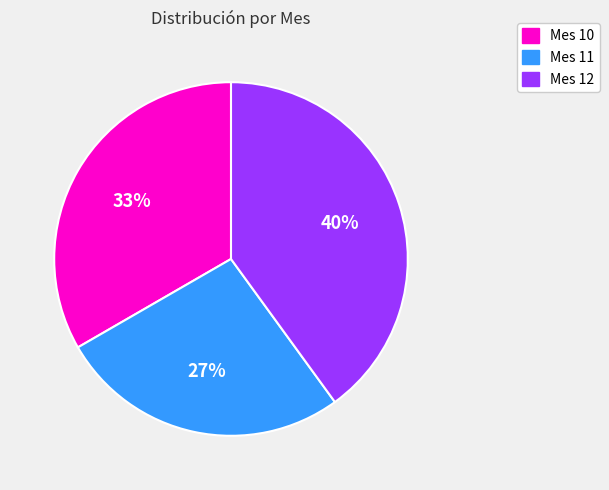

Rank the categories by value from highest to lowest.

Mes 12, Mes 10, Mes 11